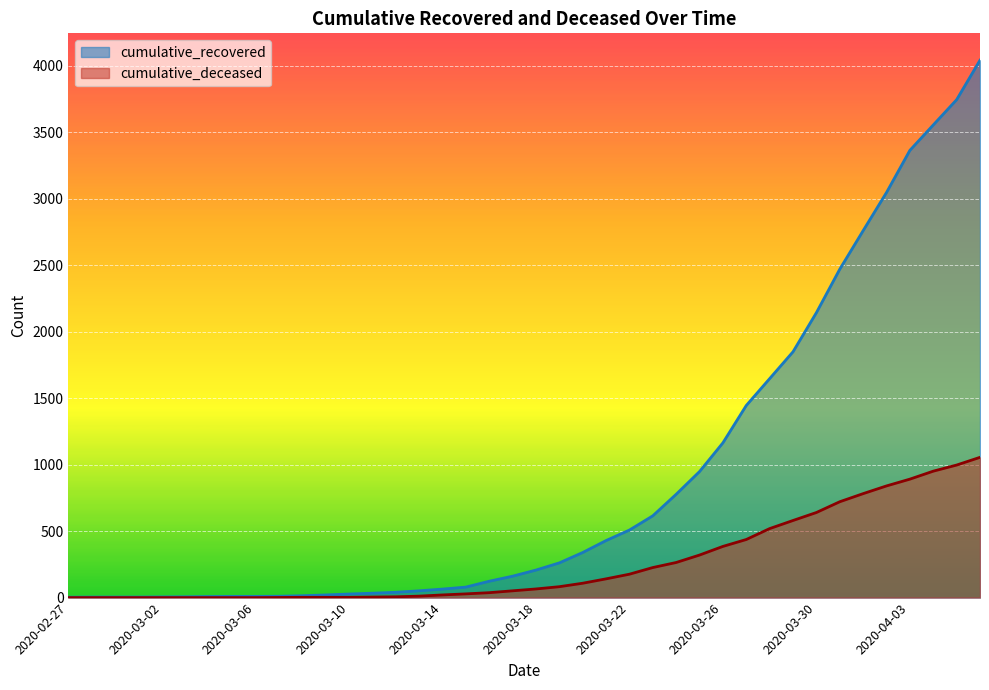

How many data points does each series have?

40